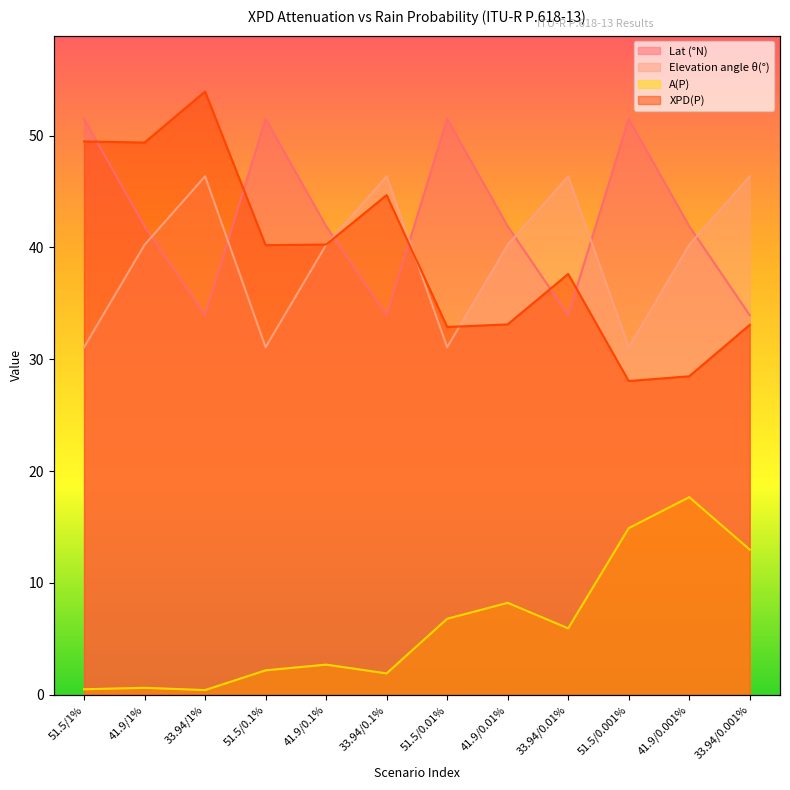

Between 41.9/1% and 51.5/0.001%, which series saw the biggest shift?

XPD(P)